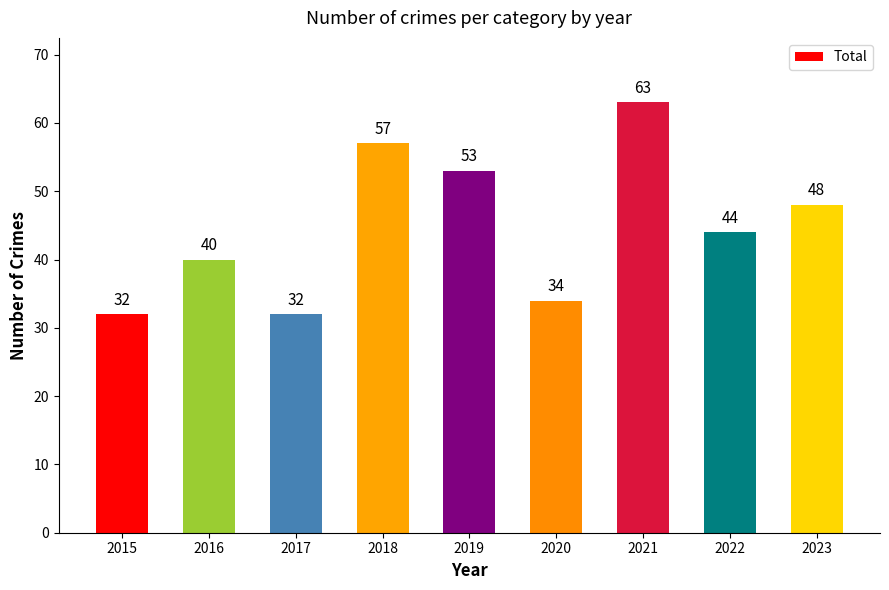

What is the average value?

45